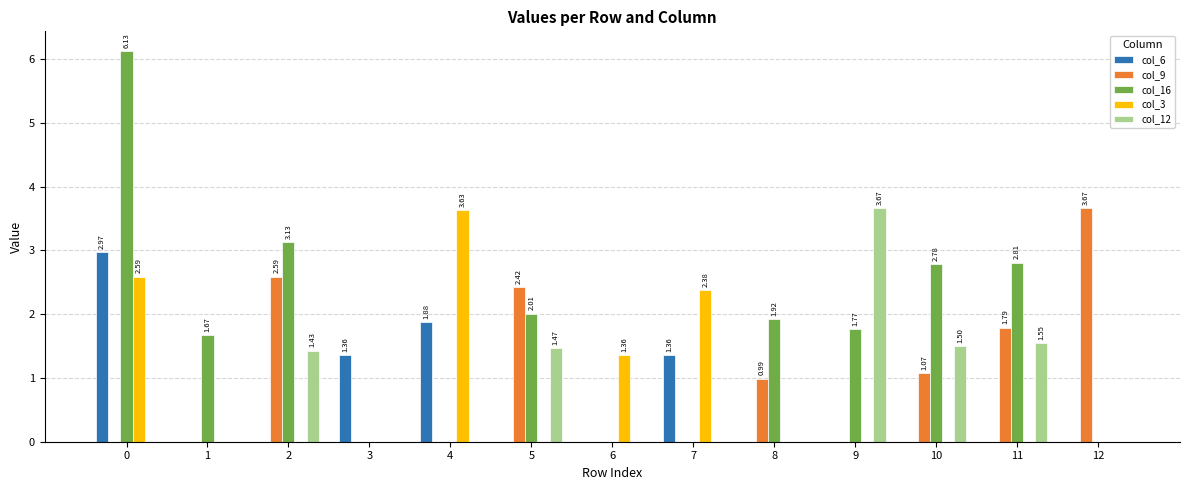

What is the sum of the col_9 values at 5 and 11?

4.2